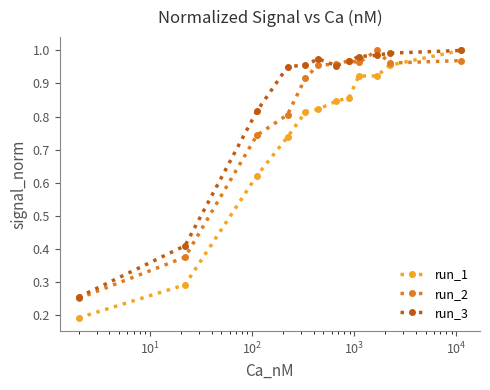

What is the sum of all run_2 values?

9.9